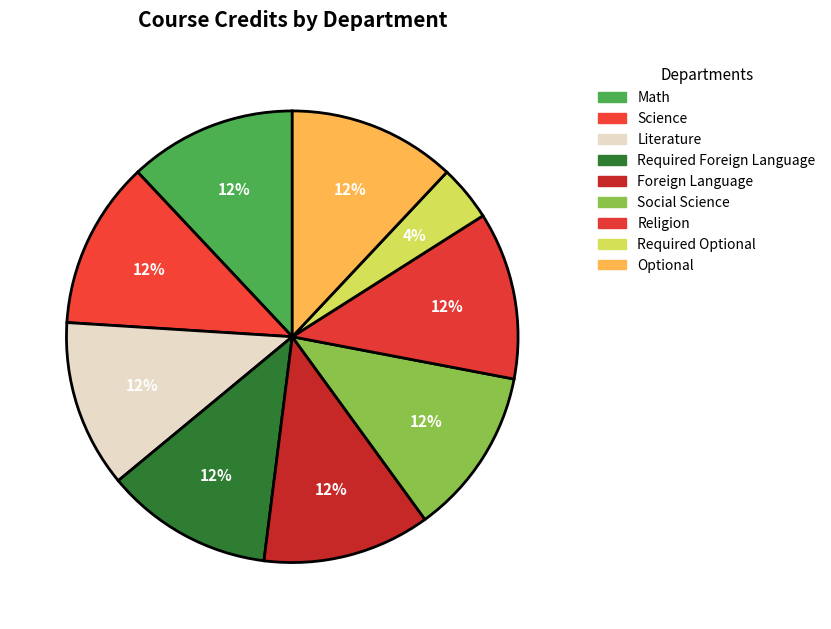

Count the number of slices in the pie.

9